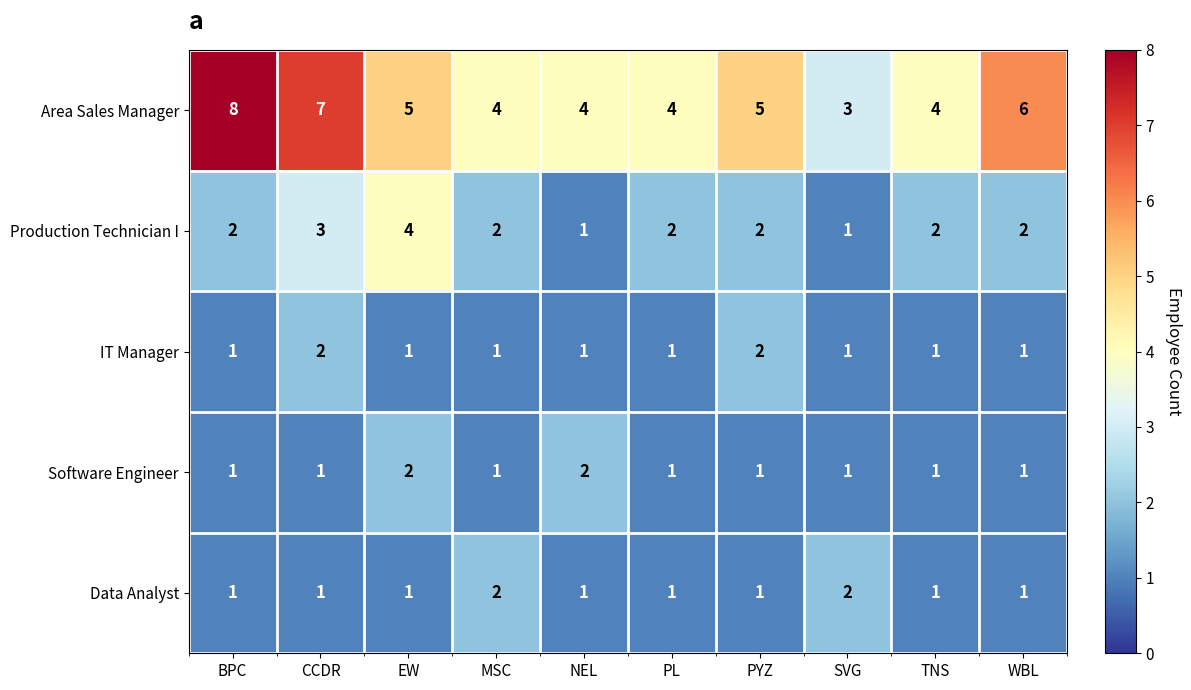

What is the greatest value displayed?

8